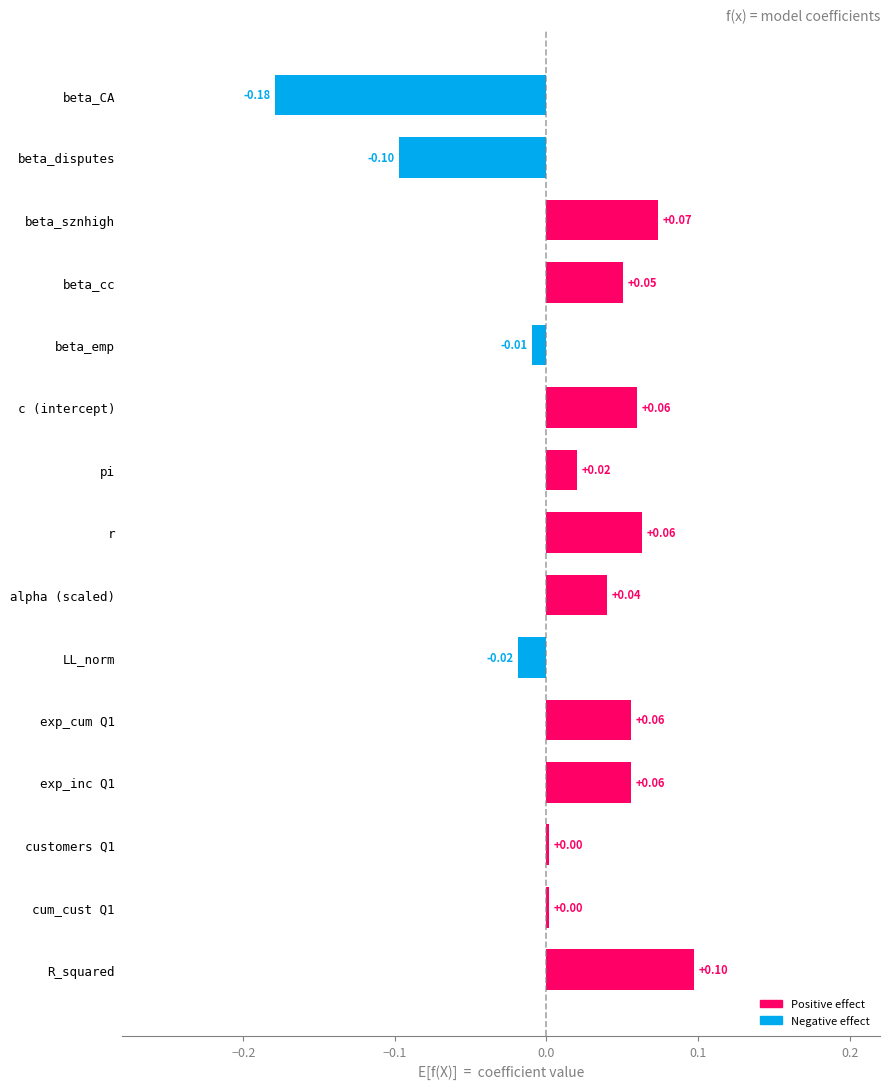

At which category does the chart reach its minimum across all series?

beta_CA